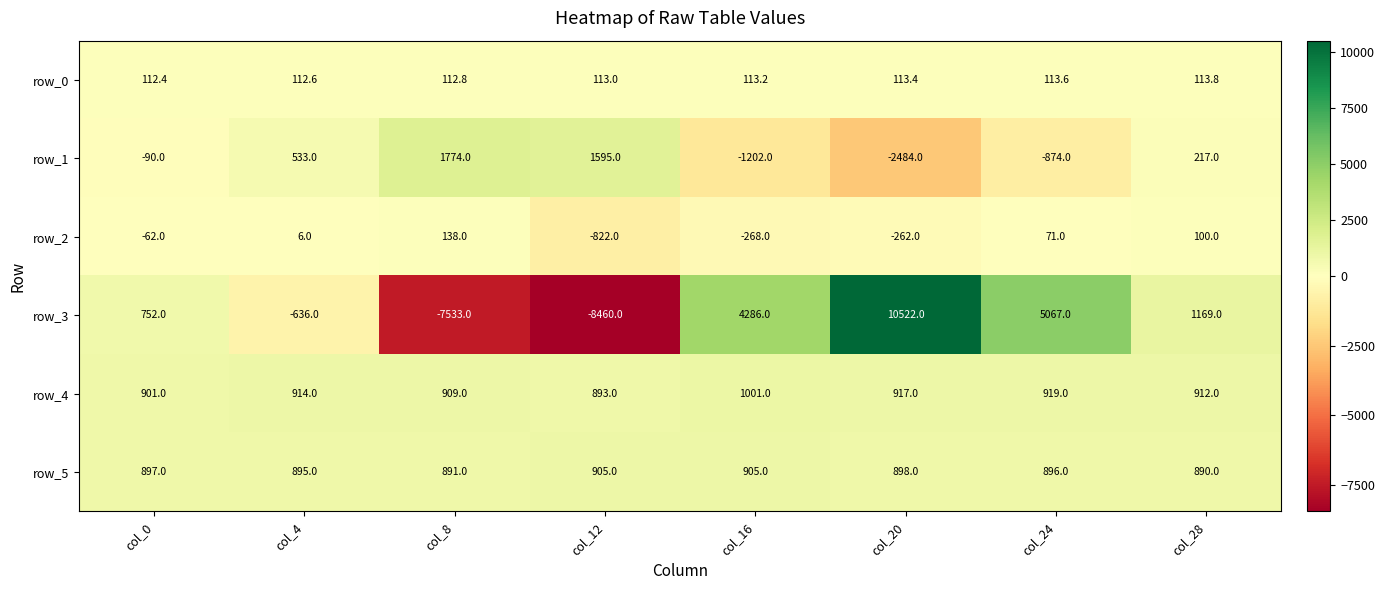

Between col_8 and col_28, which series saw the biggest shift?

row_3